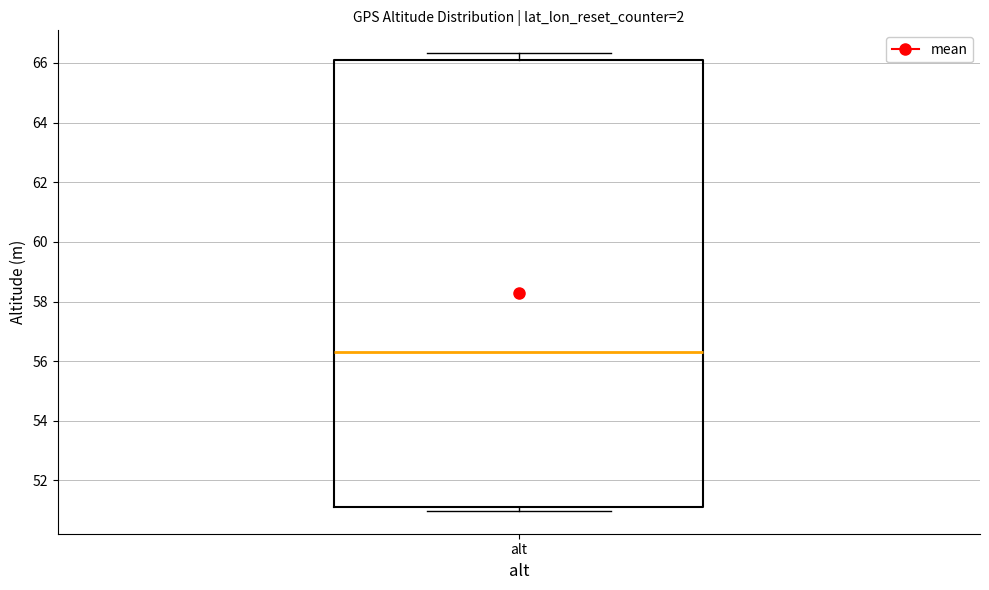

Where is the lower edge of the box for alt on the y-axis? The values are not printed on the chart, so give them approximately, as read against the axis.

51.2